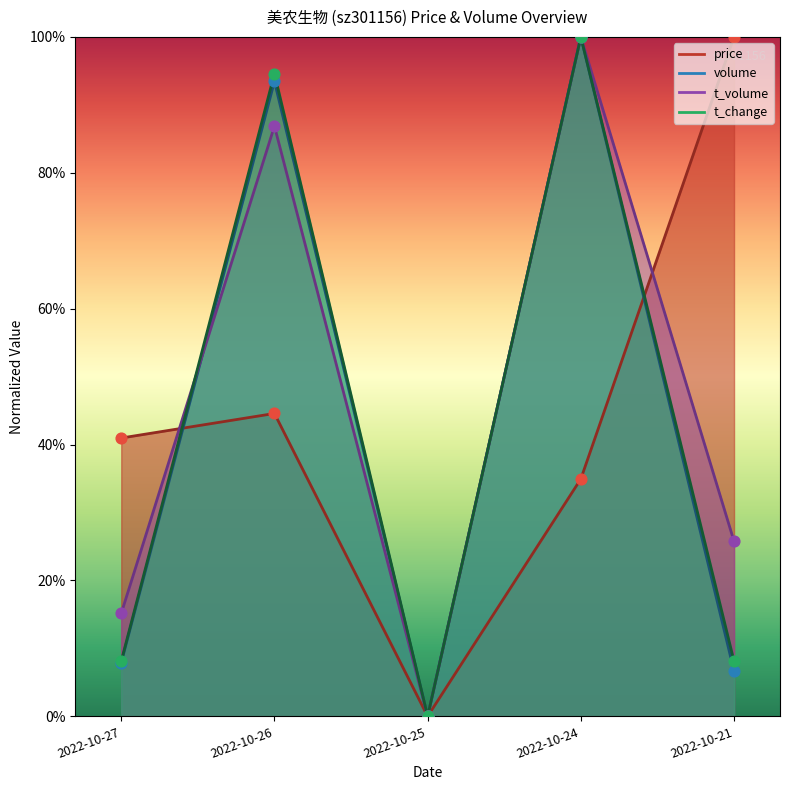

At which category is the sum across all series the highest?

2022-10-24